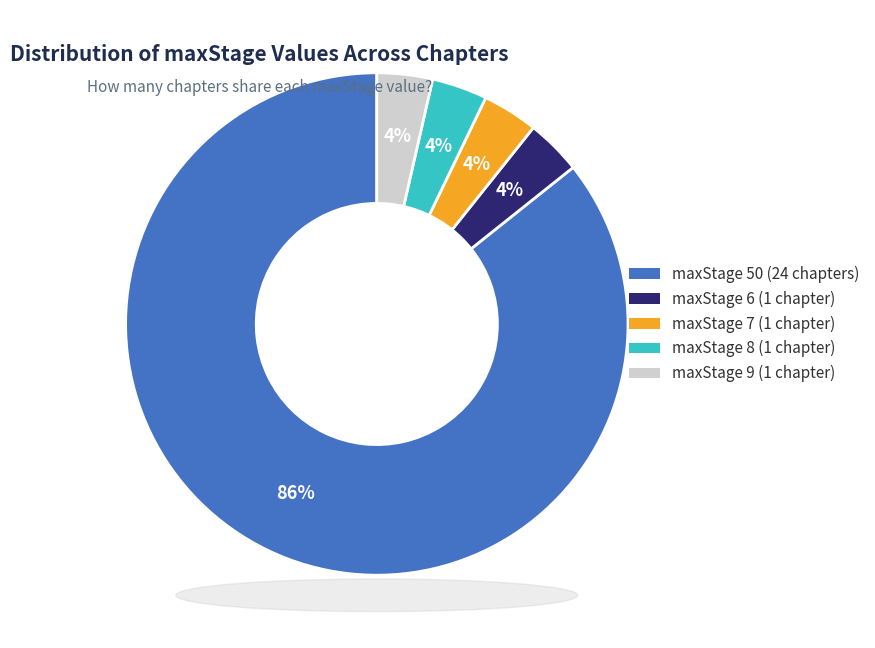

What percentage is the maxStage 8 slice, to the nearest percent?

4%